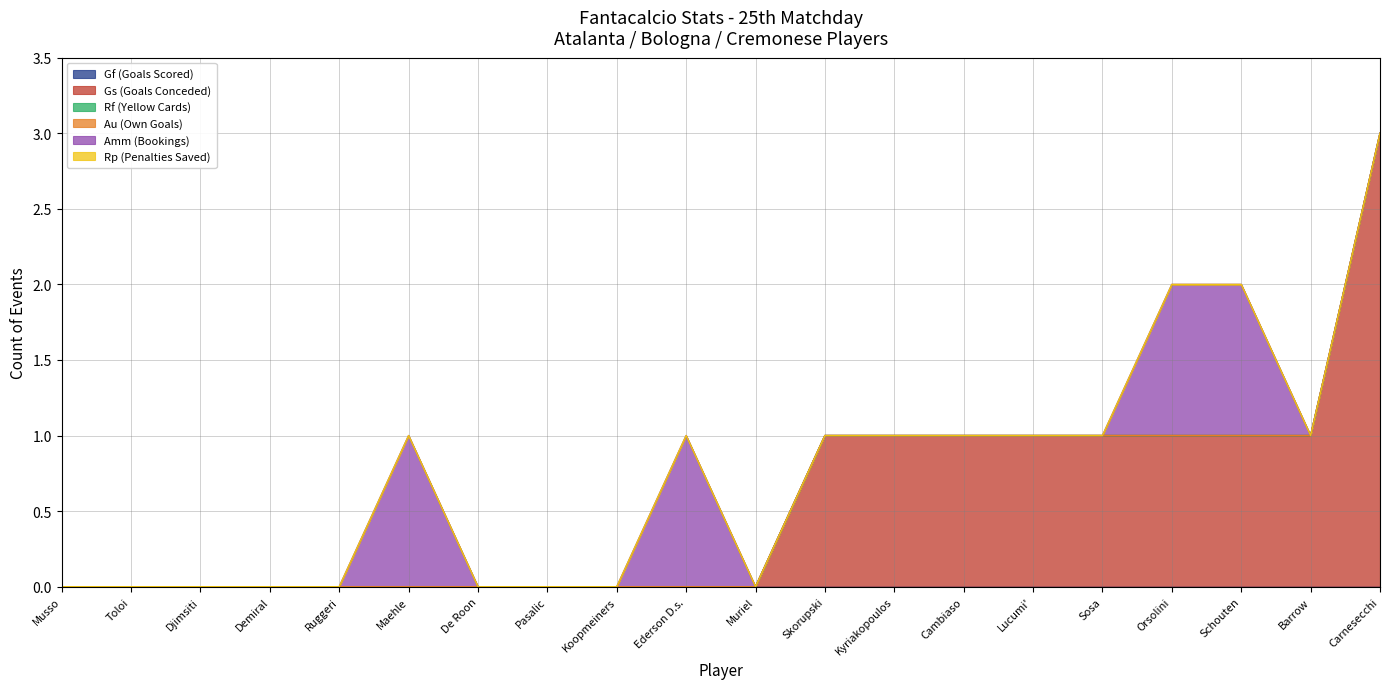

At which label is Gf (Goals Scored) closest to 0?

Musso